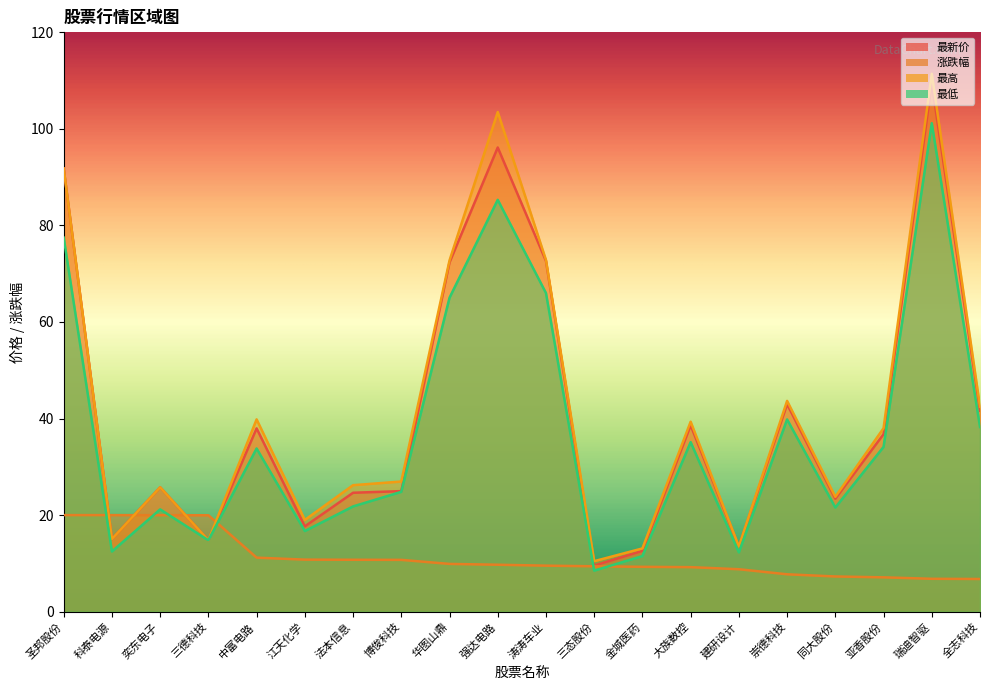

What value does the 最高 series have at 三德科技?

14.8